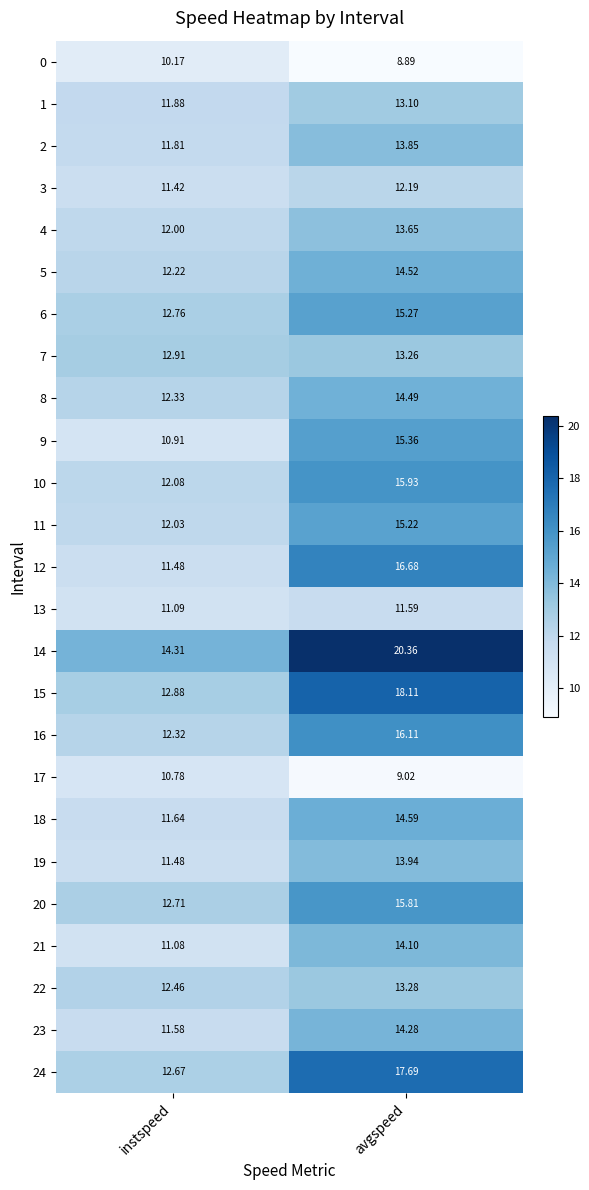

Is the value of 16 at instspeed greater than the value of 14 at avgspeed?

No